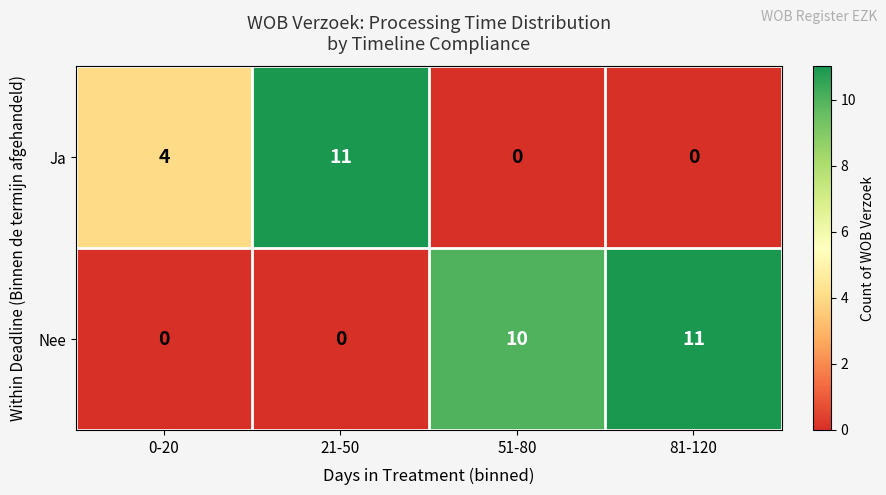

Which category has the highest value in the Ja series?

21-50